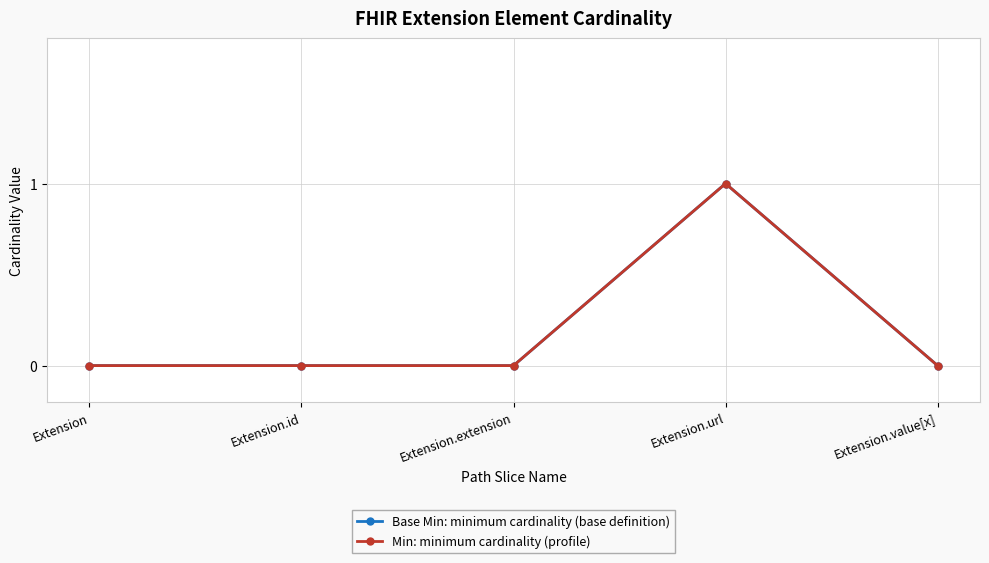

Is this an area chart (filled region under the line)?

No